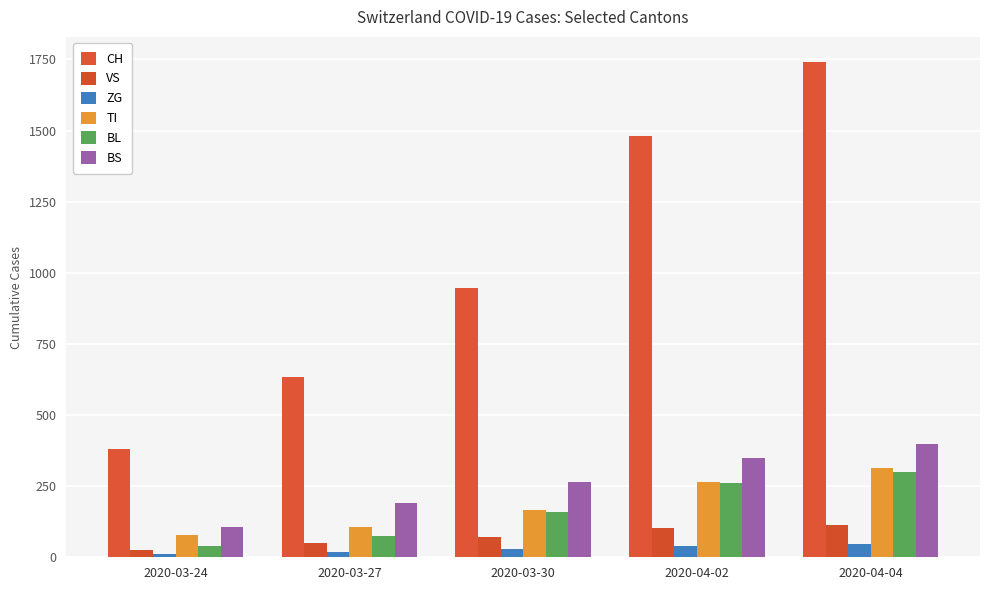

The value of BL at 2020-03-27 is 76. True or false?

True